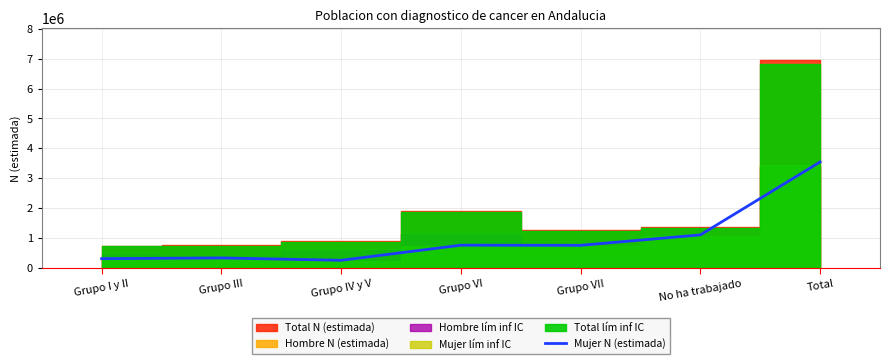

Count the number of categories in the chart.

7